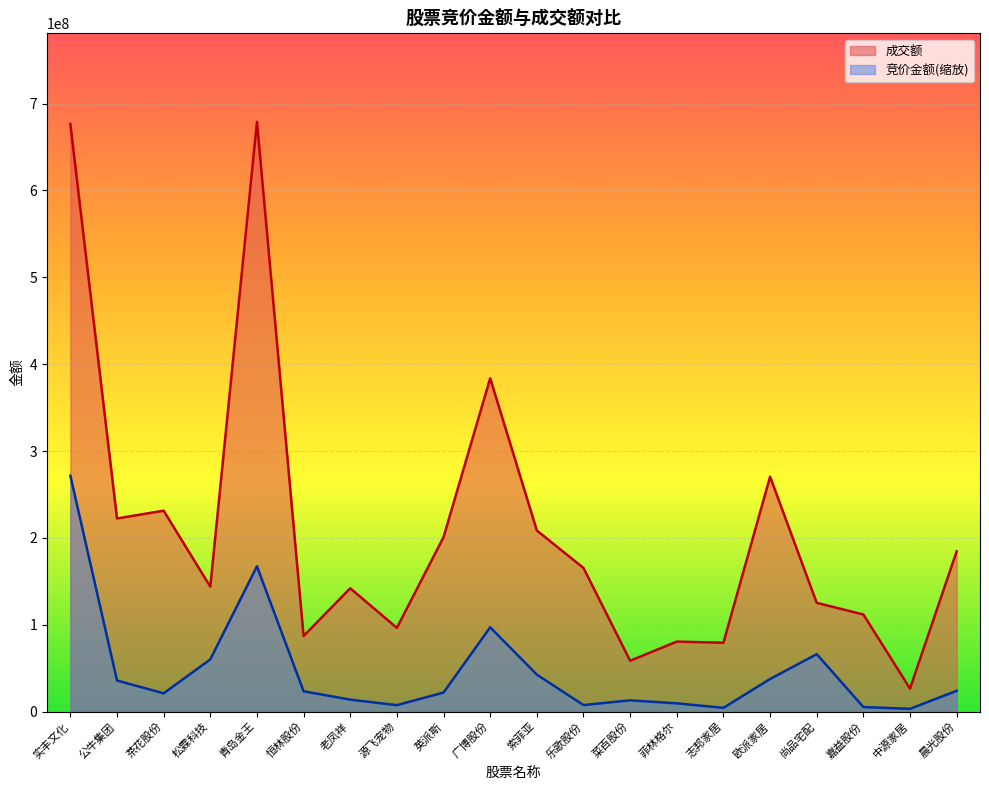

What is the value of the 竞价金额 point at the 15th from the left?

4328103.0